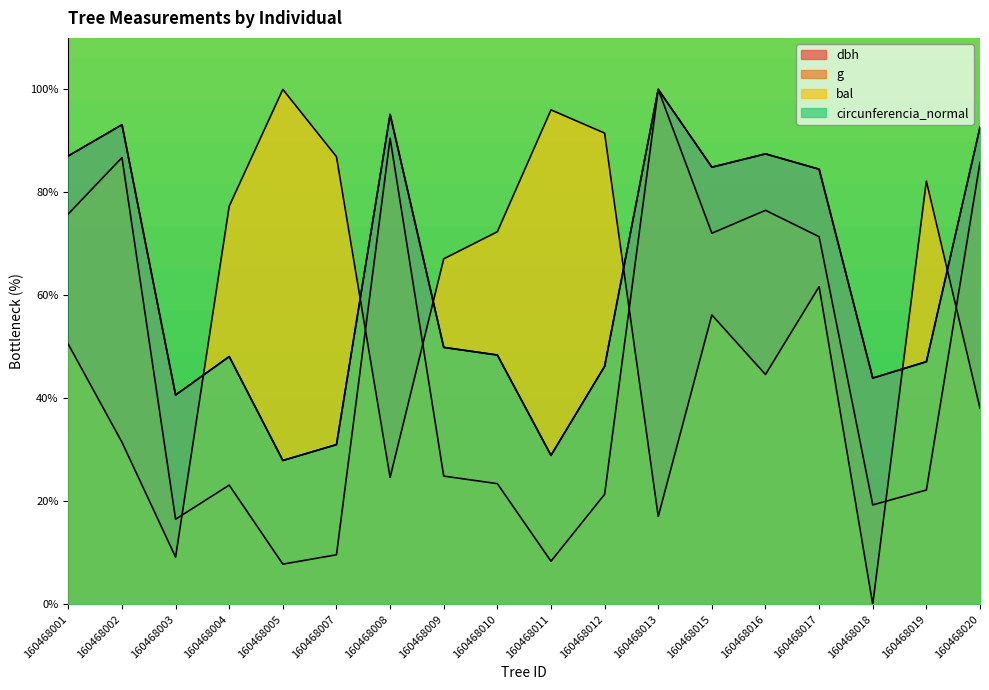

What is the maximum value shown in the chart?

100.0